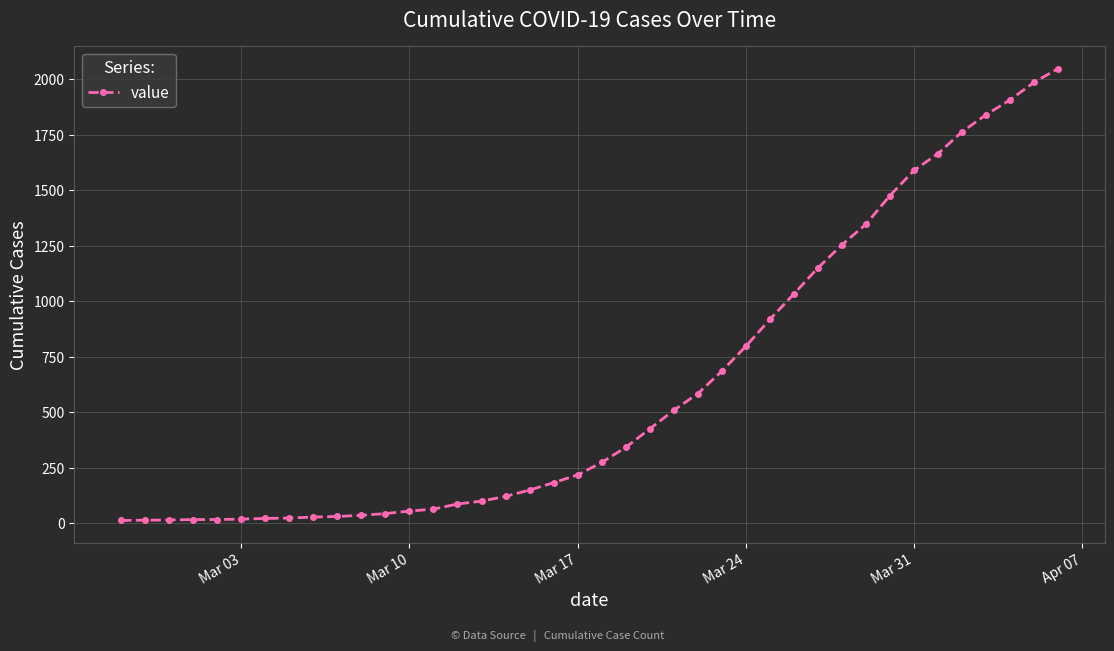

What is the value of the 20th point from the left?

218